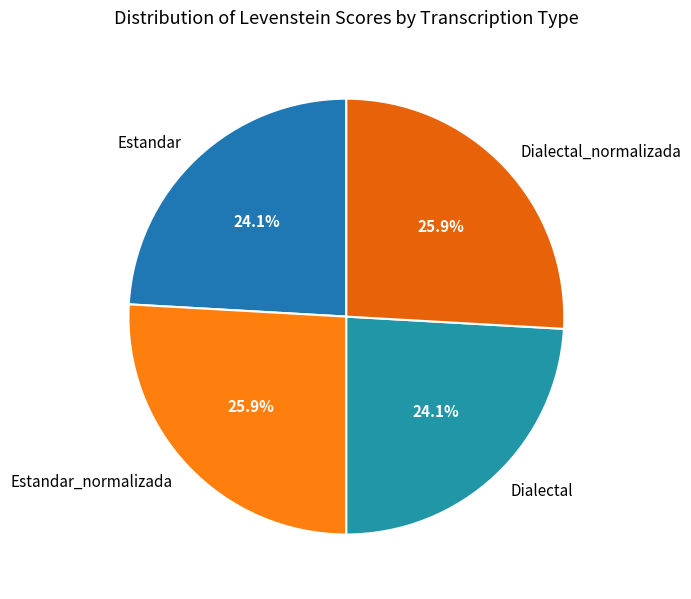

How much of the chart is everything except Dialectal?

75.9%